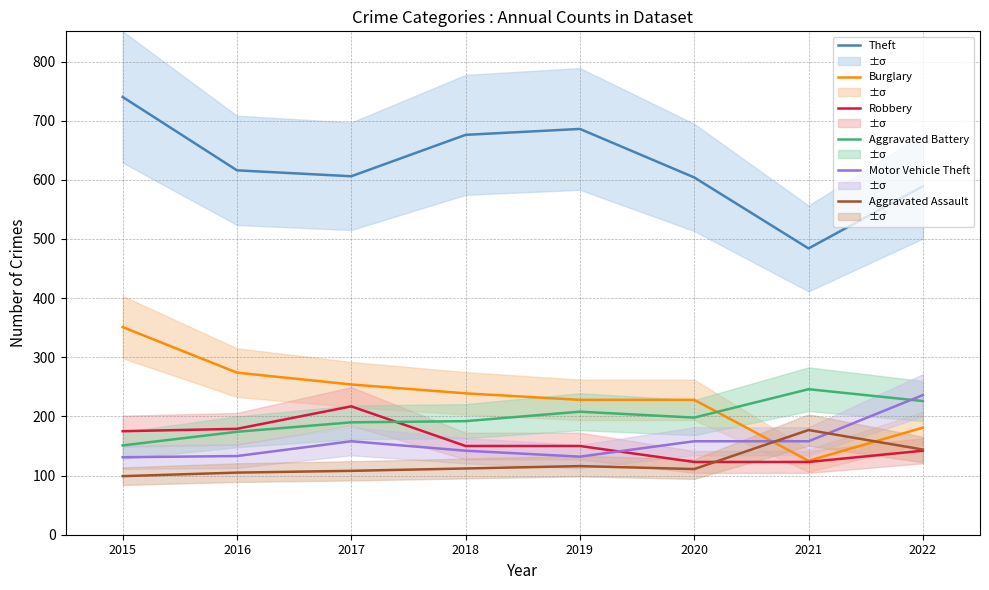

Reading left to right, what are all the values shown in this chart?

Theft: 740	616	606	676	686	604	484	589
Burglary: 351	274	254	239	228	228	125	181
Robbery: 175	179	217	150	150	123	123	142
Aggravated Battery: 151	174	190	192	208	198	246	226
Motor Vehicle Theft: 131	133	158	142	132	158	158	236
Aggravated Assault: 99	105	108	112	116	111	177	144